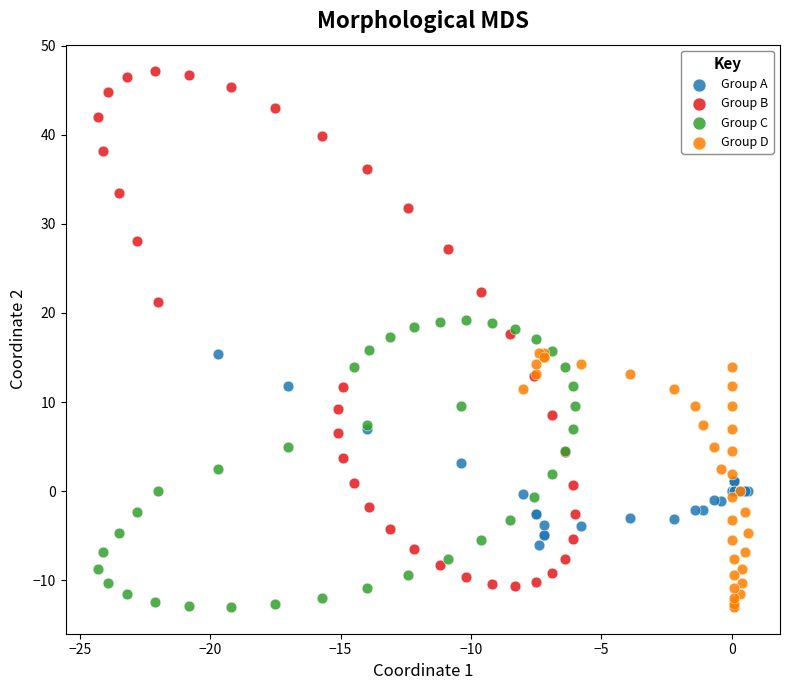

Which series has the largest Y range (max minus min)?

Group B